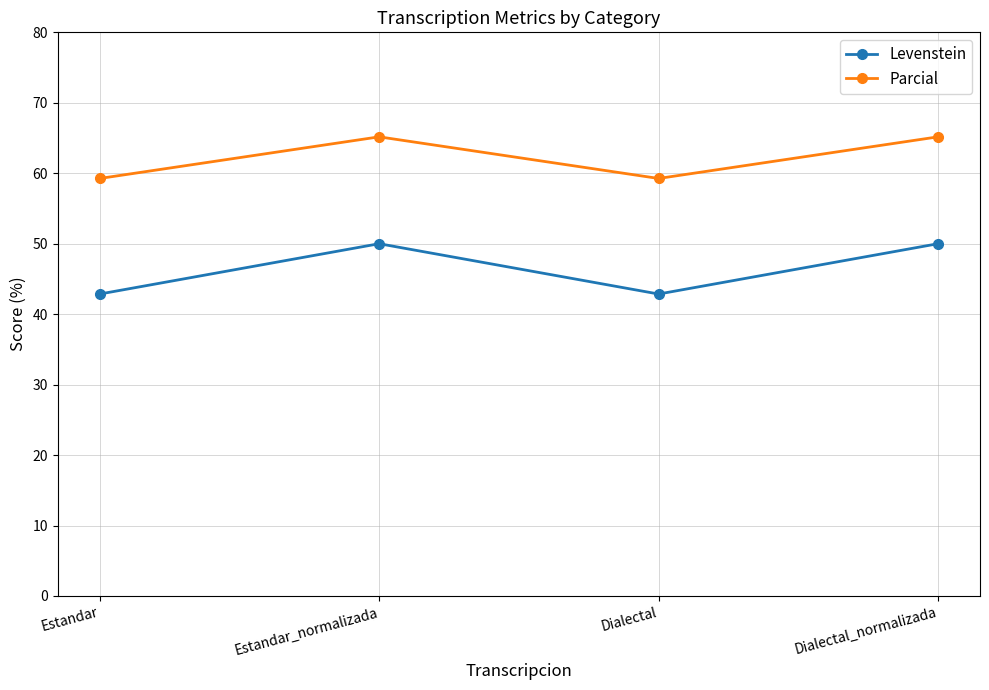

What is the difference between the highest and lowest values at Dialectal_normalizada?

15.2